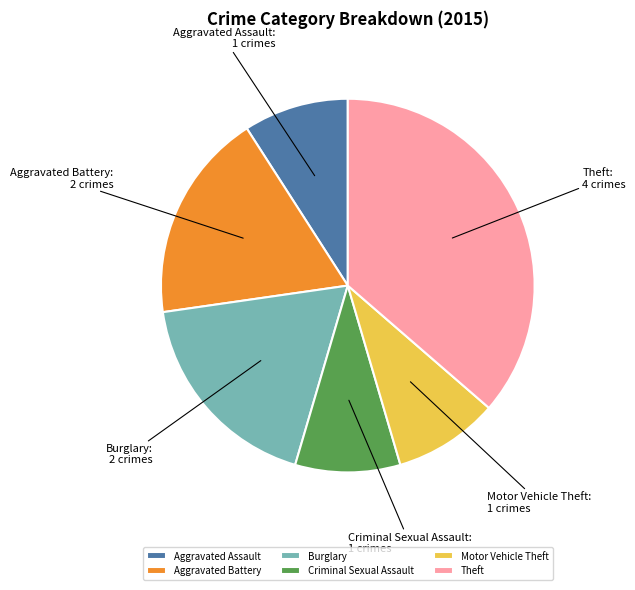

Is there a majority slice in this chart?

No